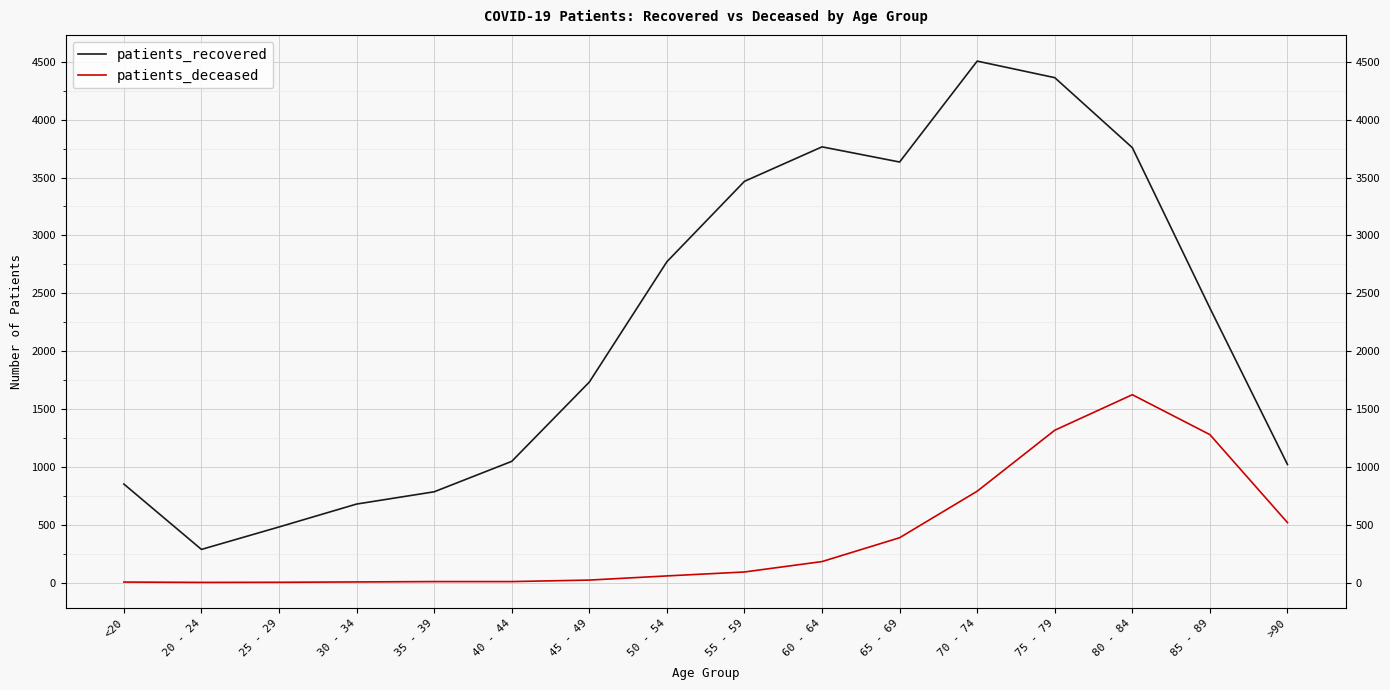

Rank the series by their maximum value, from highest to lowest.

patients_recovered, patients_deceased